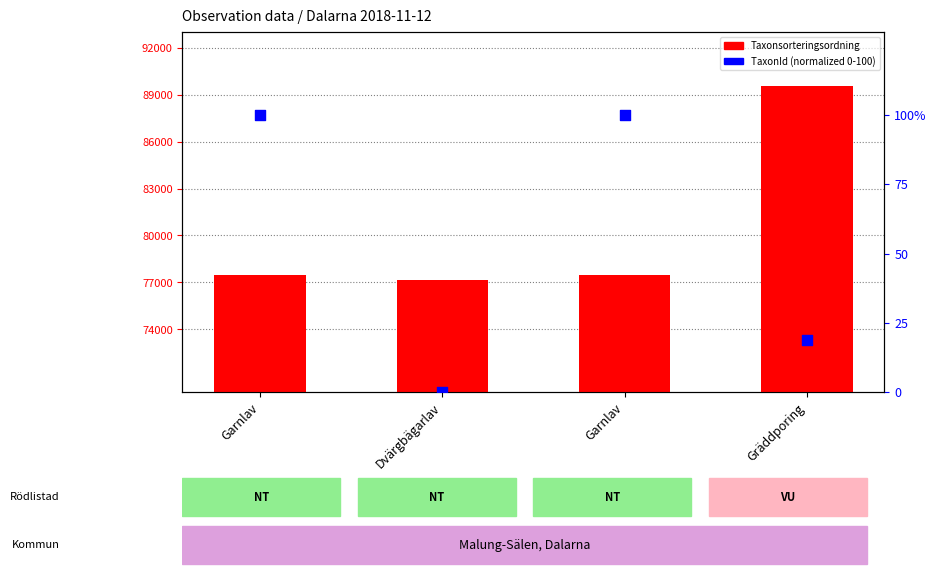

What is the total value across all series at Dvärgbägarlav?

77177.0